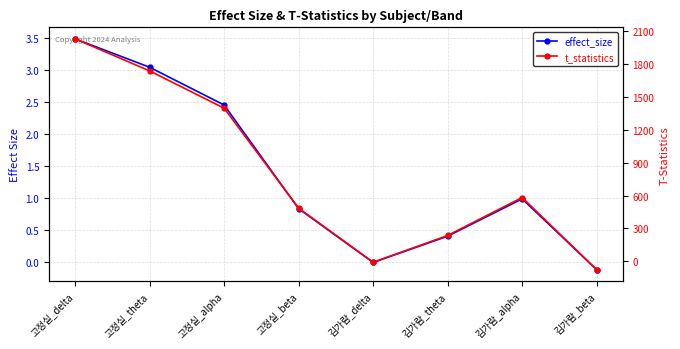

What position from the left is 고정실_delta?

1